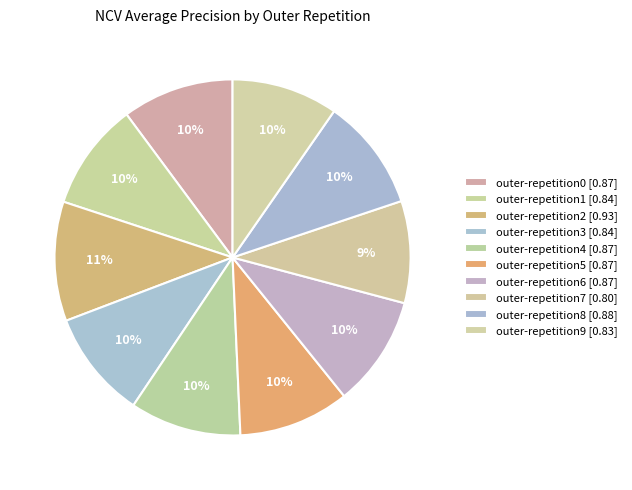

True or false: outer-repetition0 accounts for 16% of the total.

False